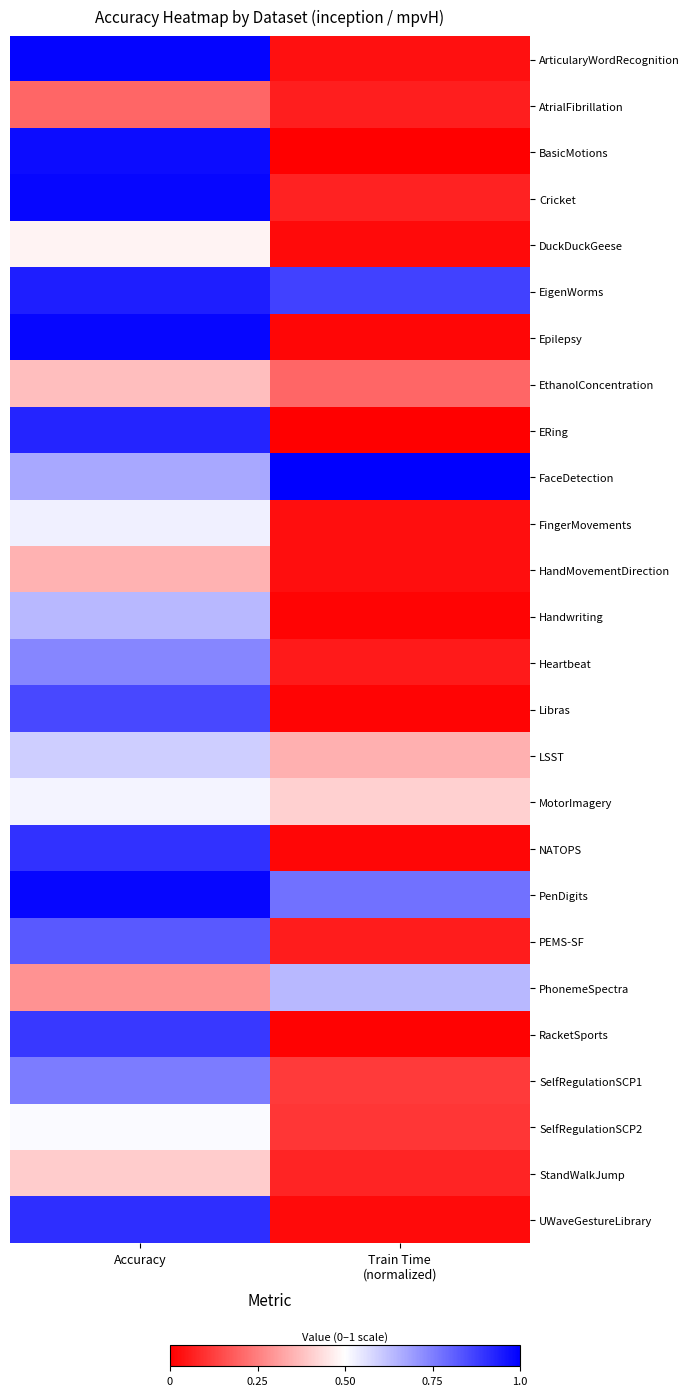

Between Train Time
(normalized) and Accuracy, which is larger?

Accuracy